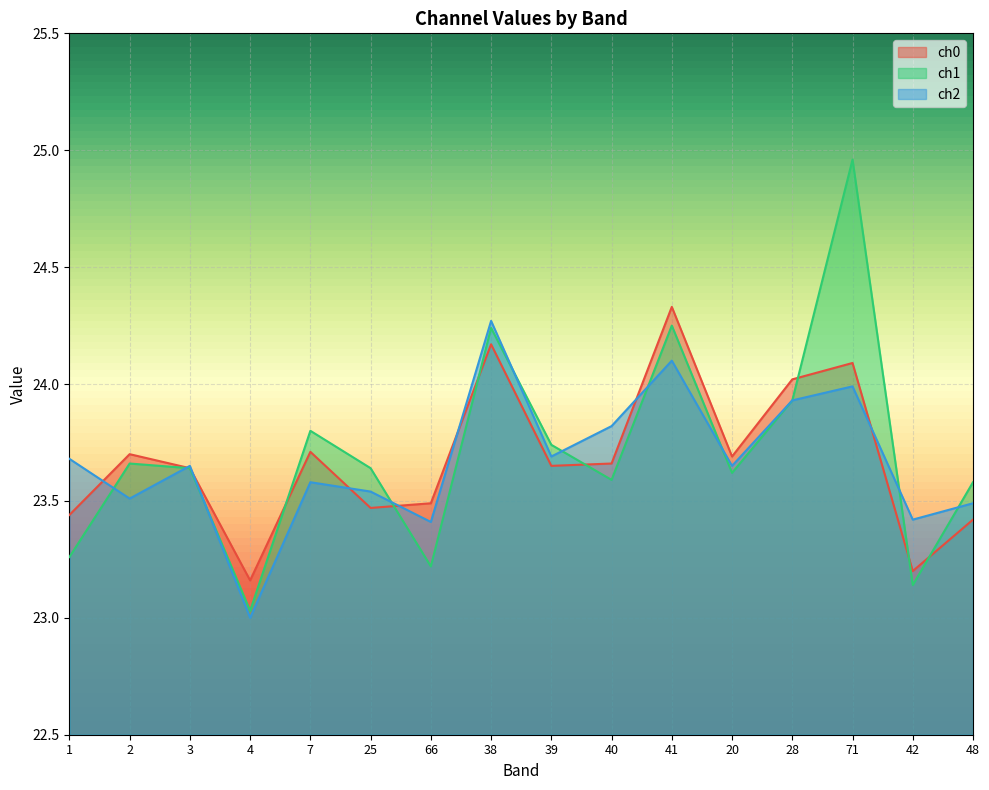

At how many categories does at least one series exceed 24?

4